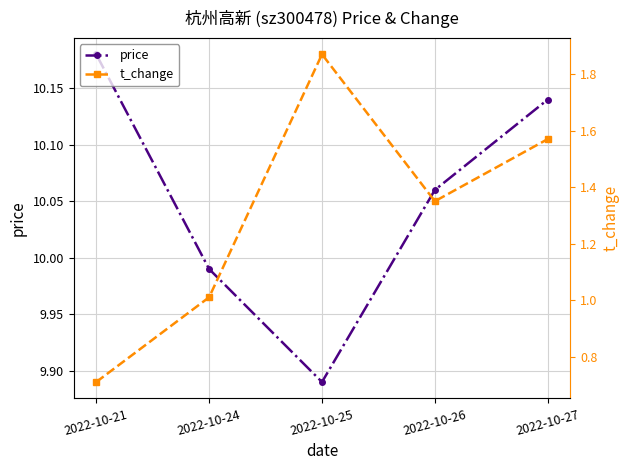

What is the sum of all t_change values?

6.5